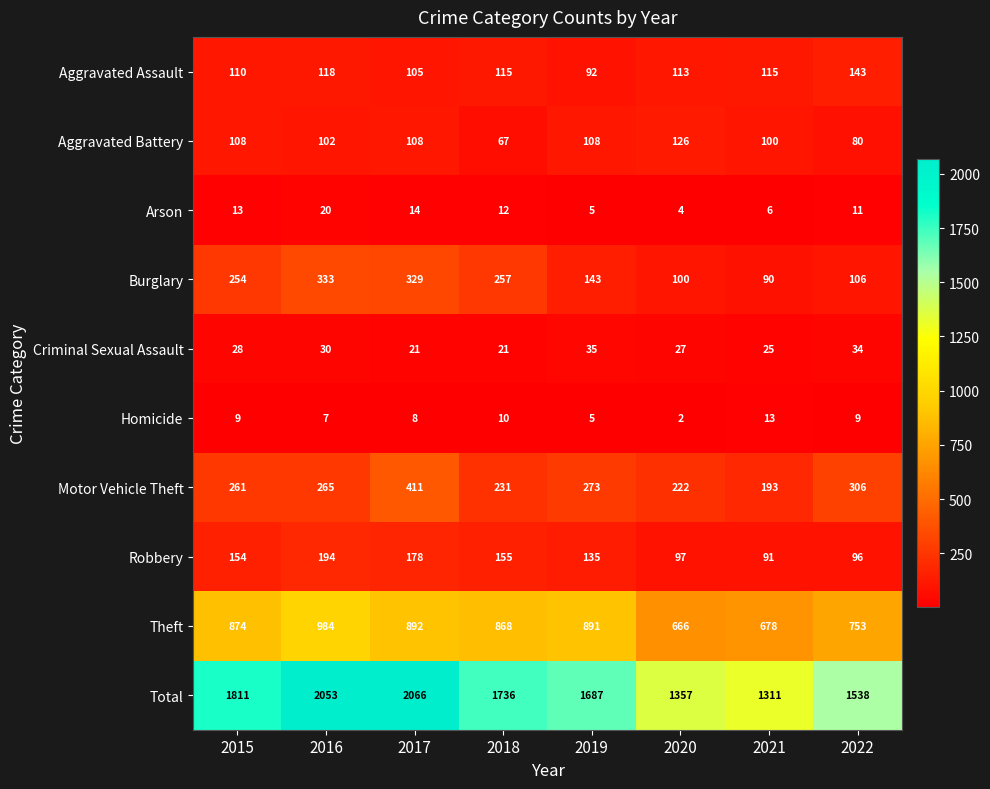

Is it true that Criminal Sexual Assault equals 21 at 2018?

True